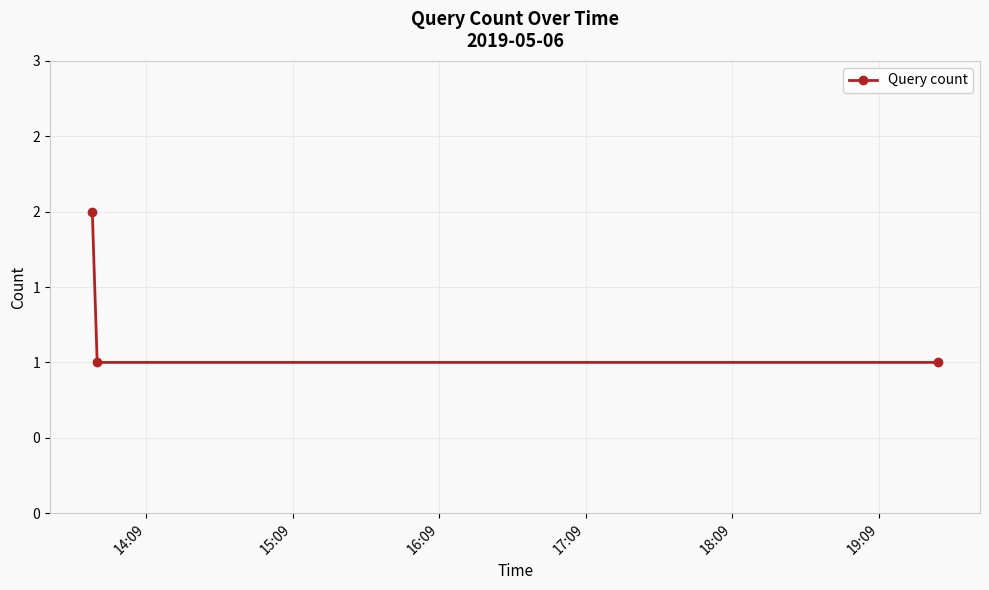

What is the difference between the maximum and minimum values?

1